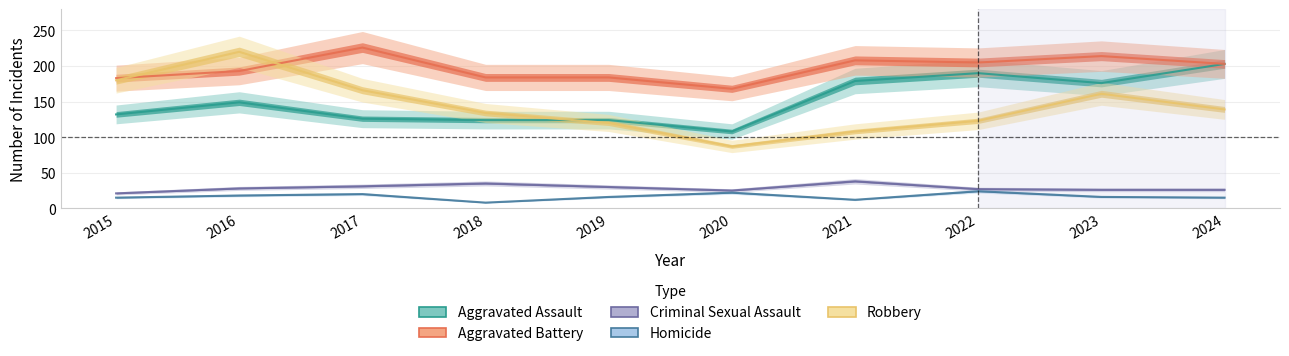

How many interior local peaks does the Criminal Sexual Assault series have?

2